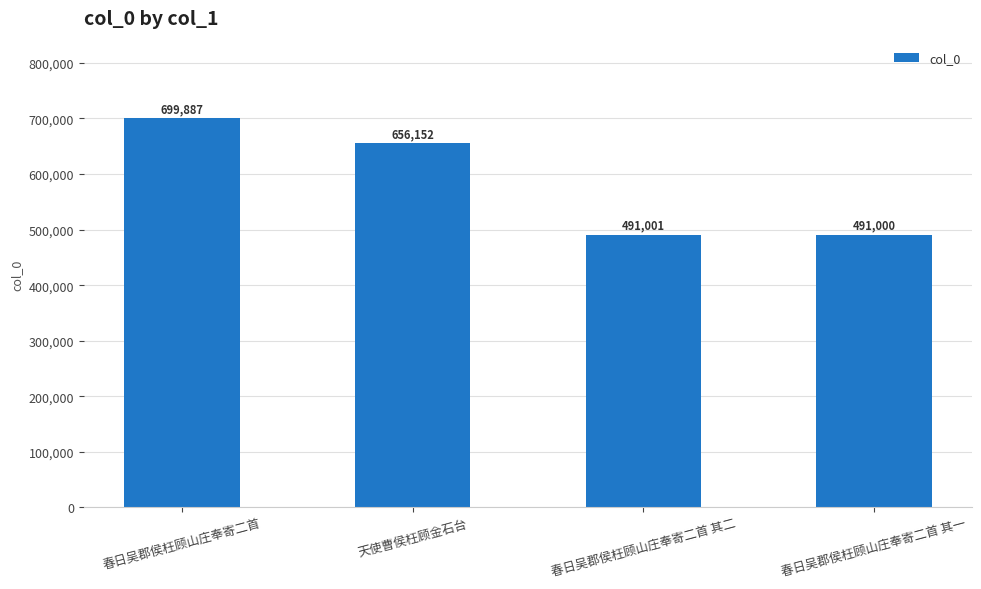

Where is the data nearest to the value 595443?

天使曹侯枉顾金石台